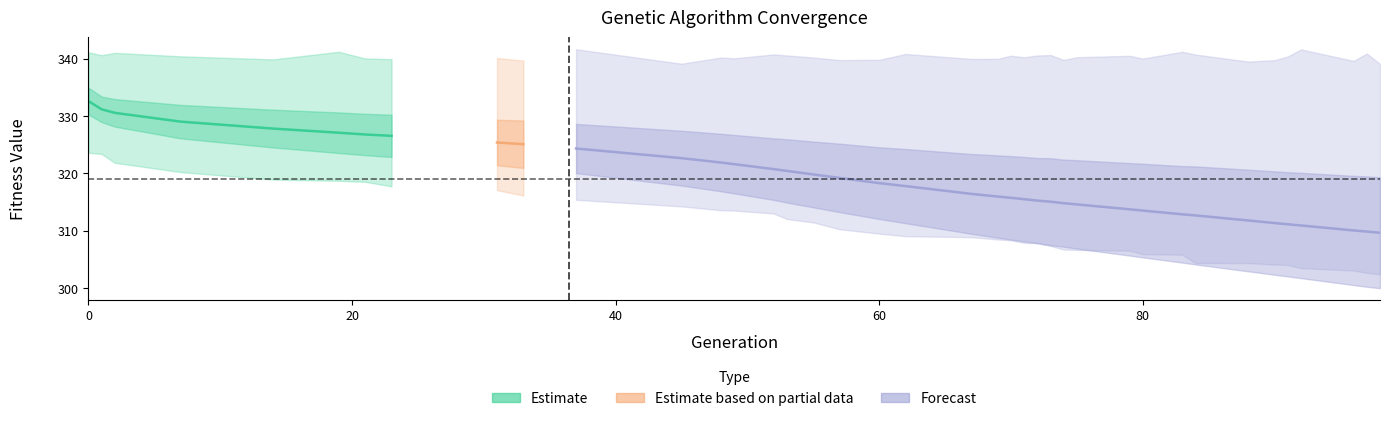

Is the value of std at max greater than the value of max at 34?

No